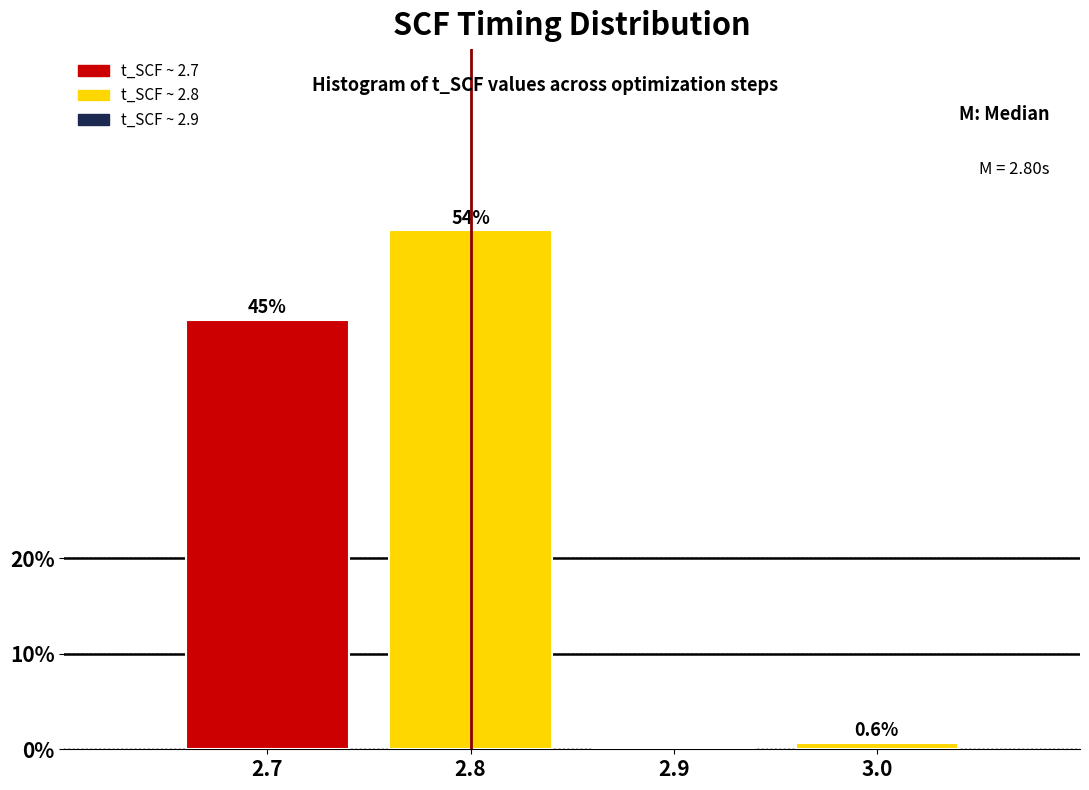

Reading left to right, what are all the values shown in this chart?

2.7=45.0	2.8=54.4	2.9=0.0	3.0=0.6